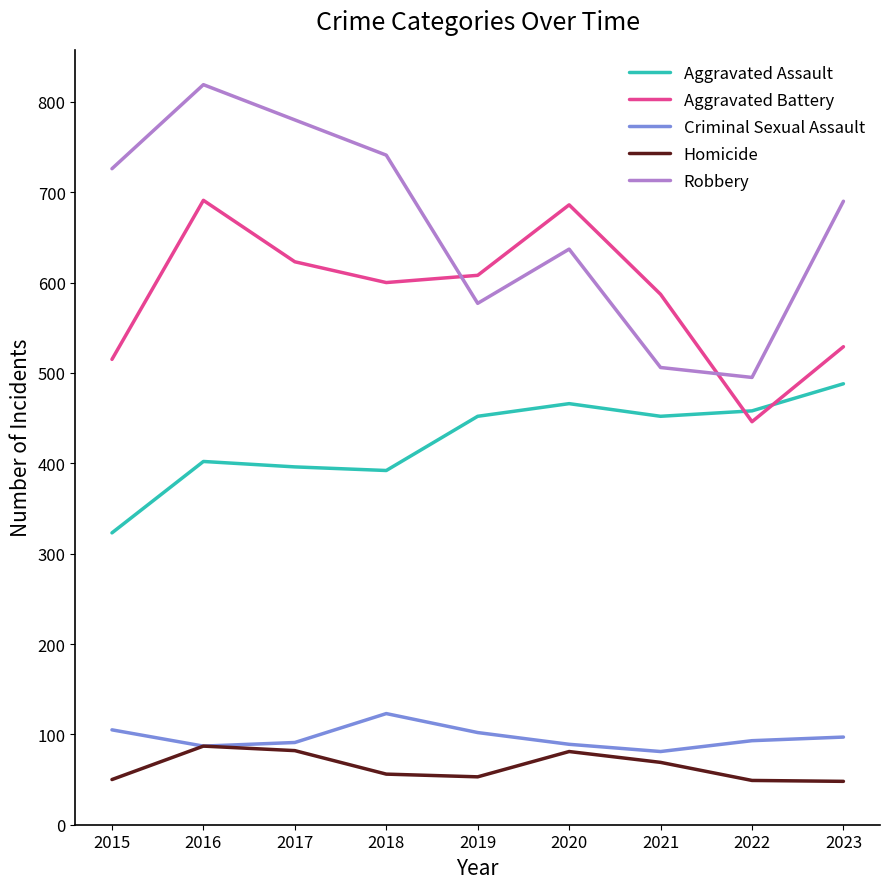

Between which two adjacent categories do Robbery and Aggravated Battery first intersect?

2018 and 2019